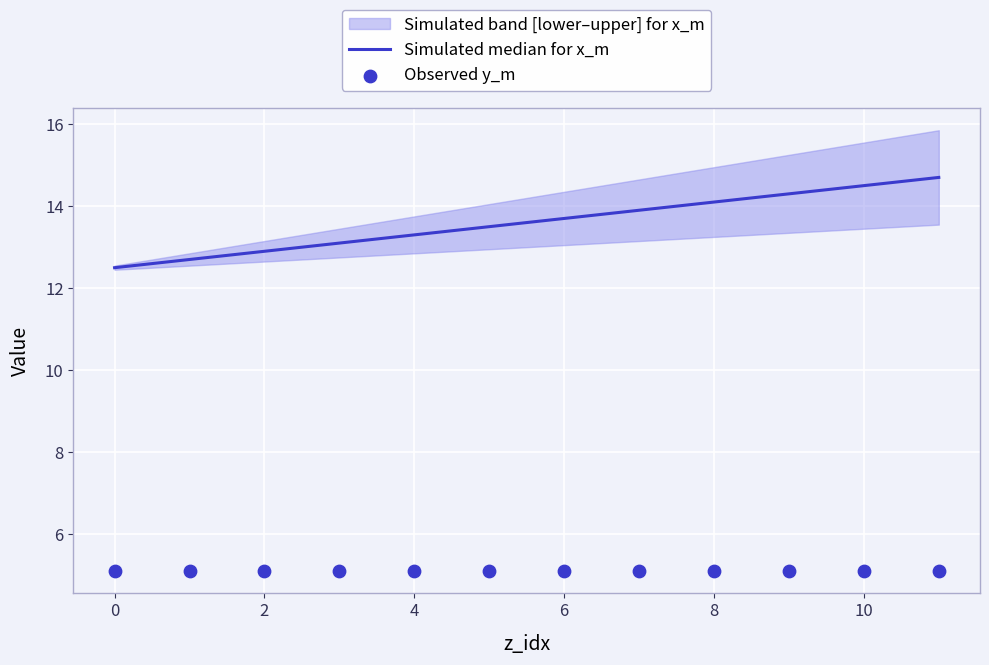

Is the value of Observed y_m at 10 greater than the value of Simulated median for x_m at 0?

No